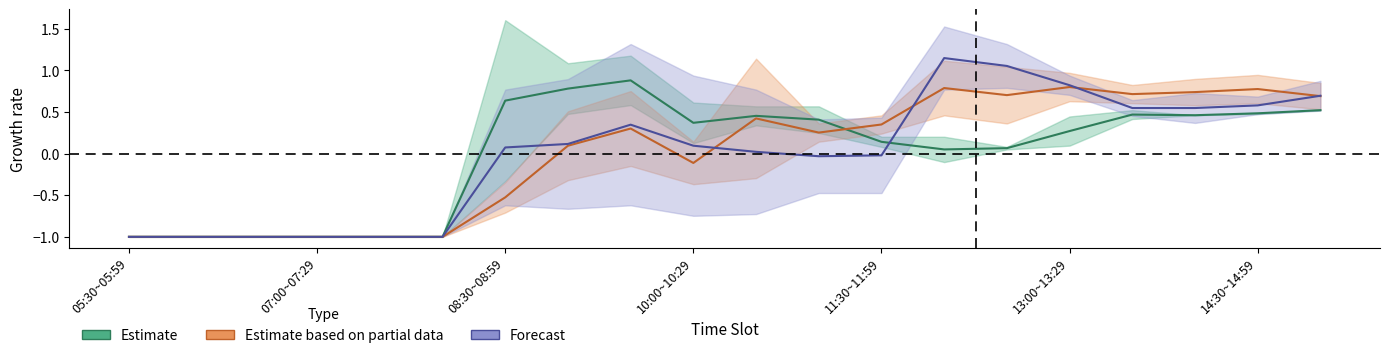

The value of Estimate at 7 is 0.4. True or false?

False